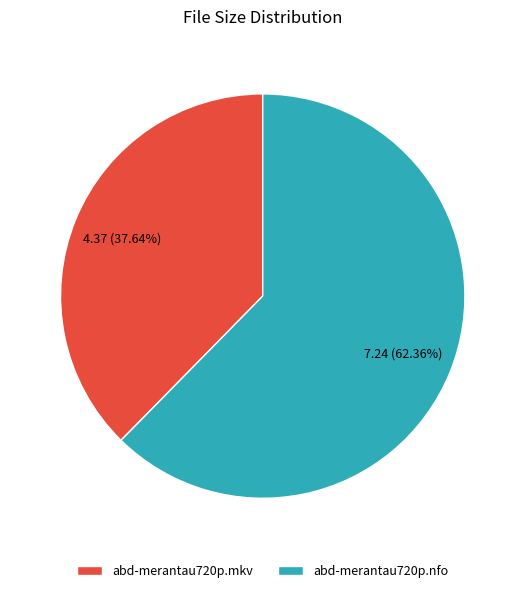

The abd-merantau720p.mkv slice represents 38% of the pie. True or false?

True